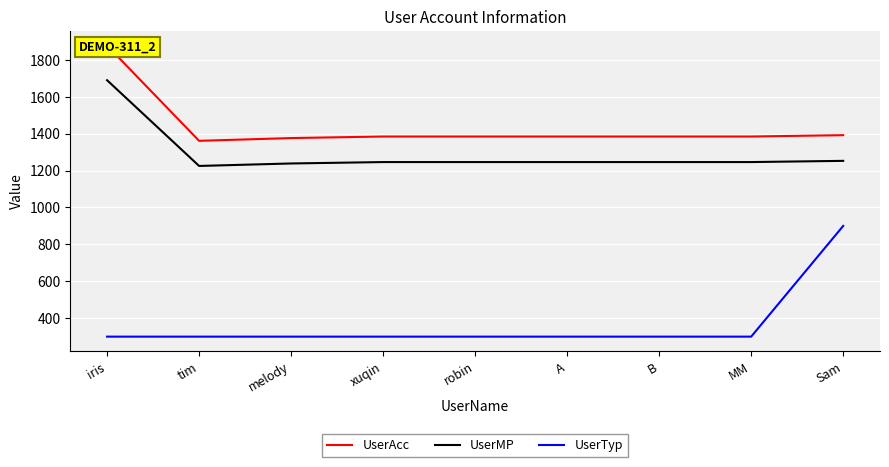

True or false: UserAcc has a value of 2201.1 at MM.

False